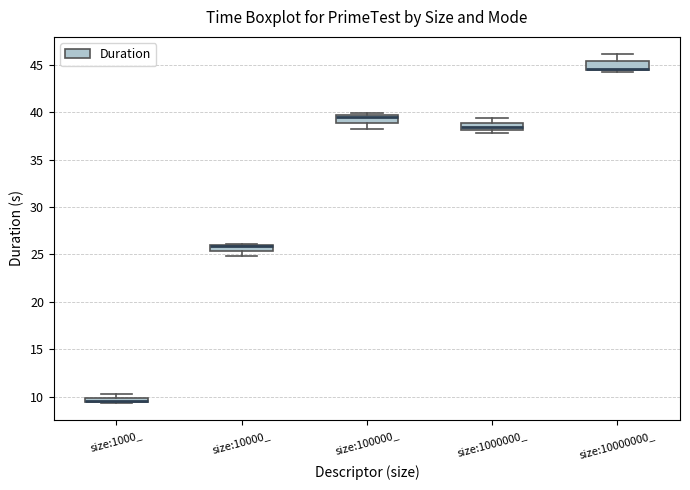

Where is the upper edge of the box for size:10000_ on the y-axis? The values are not printed on the chart, so give them approximately, as read against the axis.

26.0